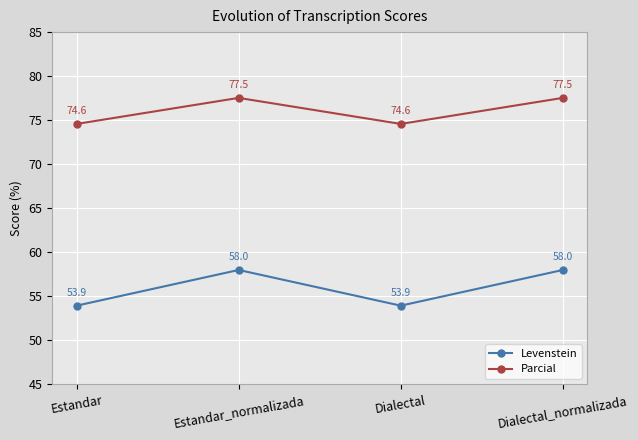

Where does the Levenstein series first go above 58?

Estandar_normalizada